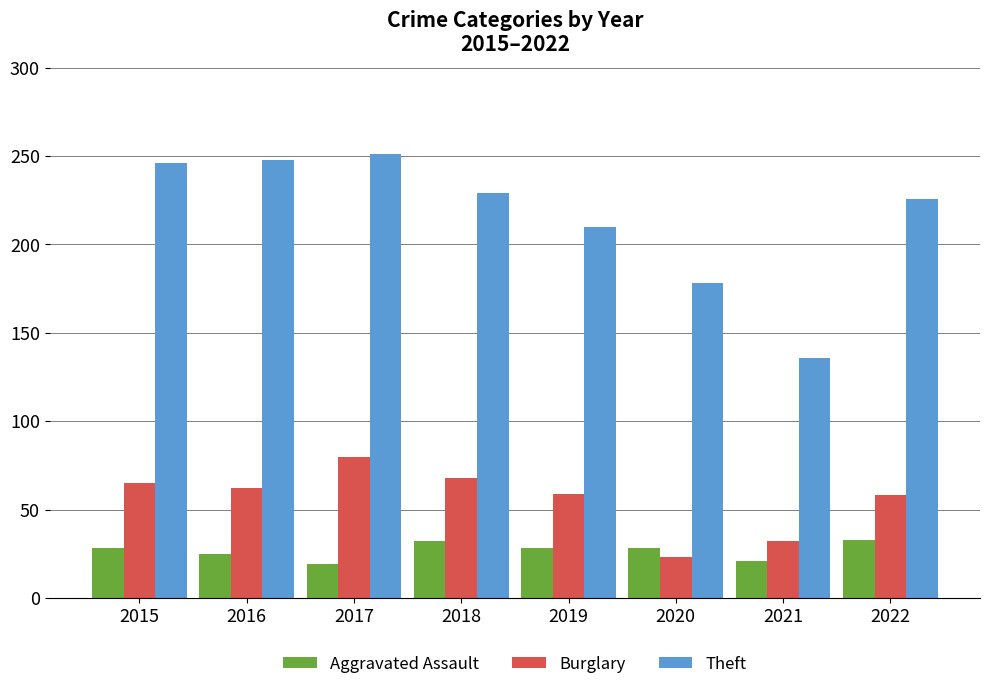

How many categories are shown in the chart?

8